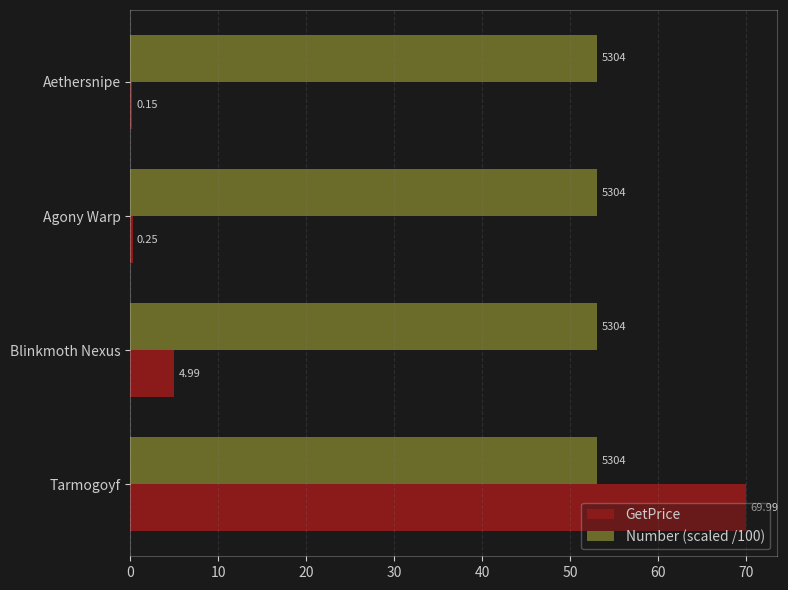

Which series has the largest total across all categories?

Number (scaled /100)